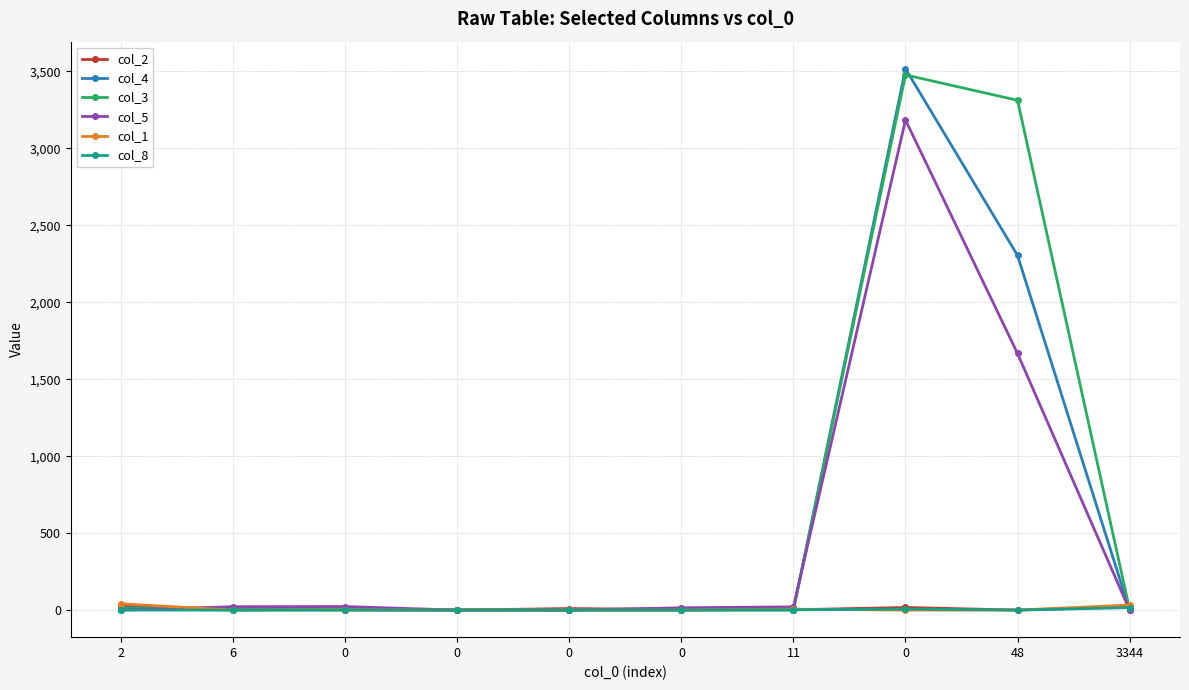

How many data points in col_4 are less than 4?

5